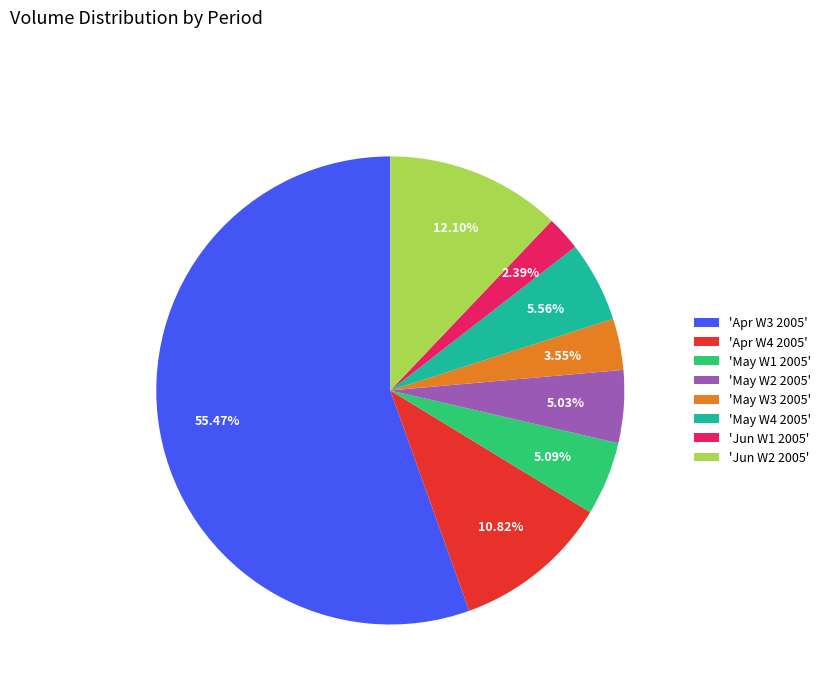

Is the sum of 'May W2 2005' and 'Apr W4 2005' greater than half?

No